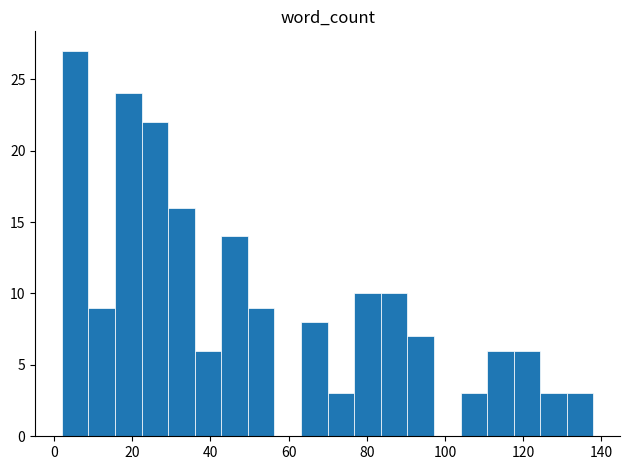

Read against the x-axis, roughly where is the centre of the tallest bar?

6